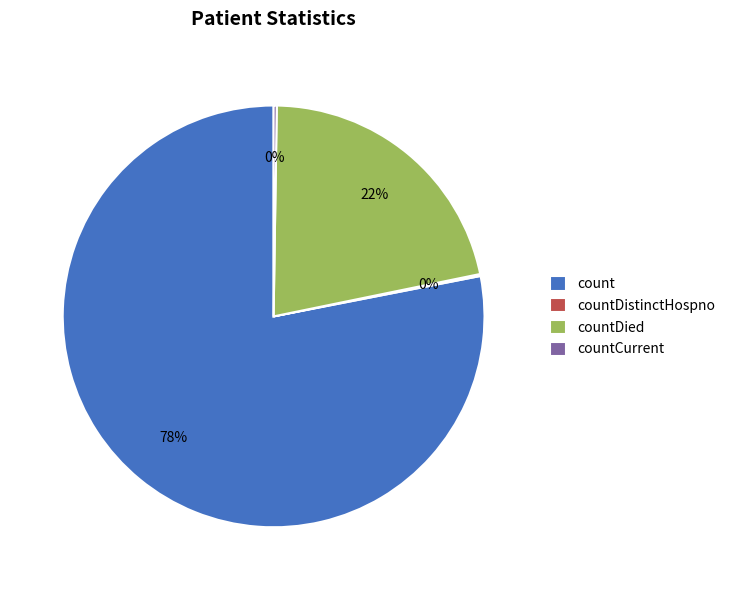

To the nearest percent, what percentage of the pie is countDied?

22%